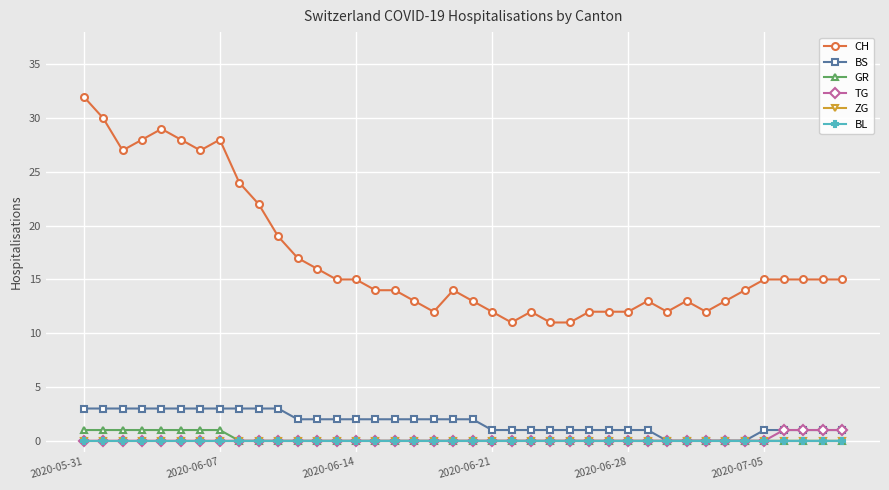

Does the chart have visible grid lines?

Yes